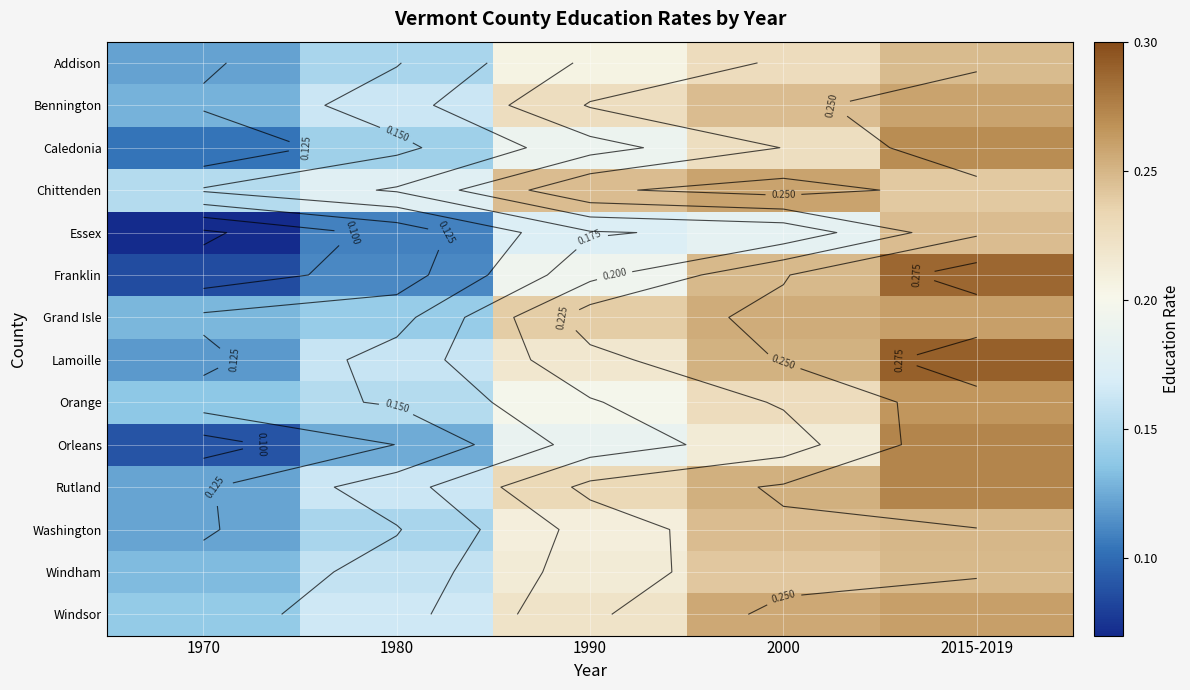

Read the Franklin value at 1990.

0.2